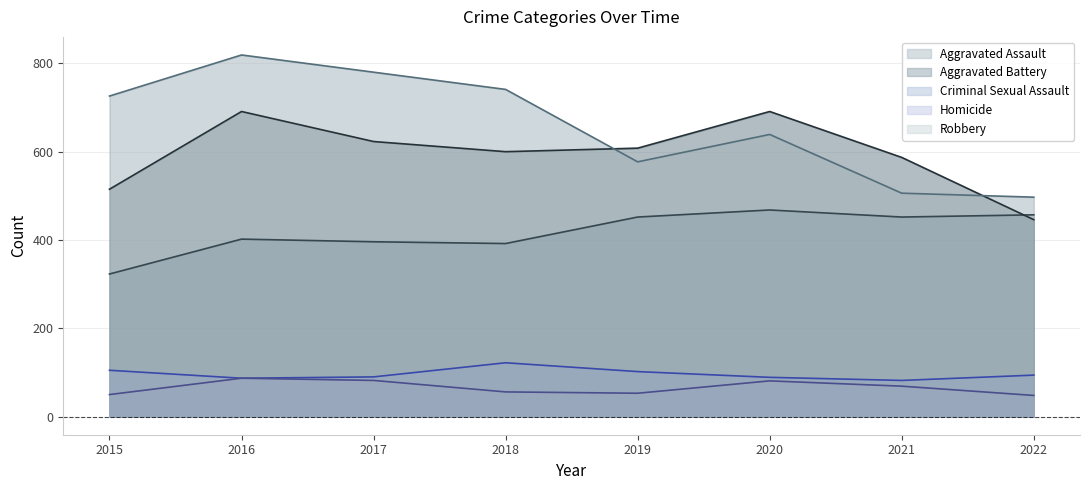

What is the smallest value displayed?

48